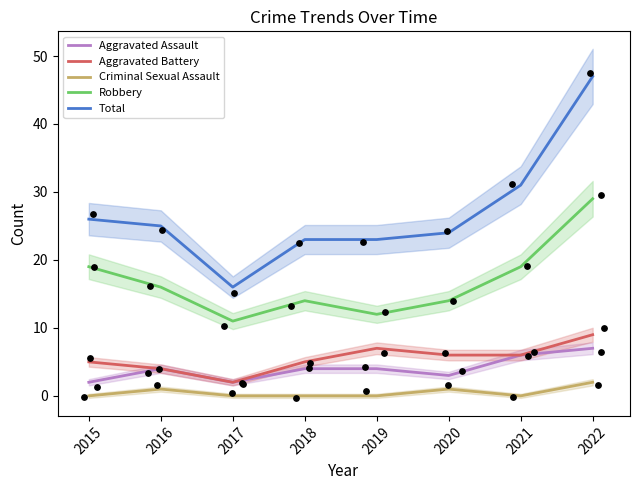

Is the value of Criminal Sexual Assault at 2019 greater than the value of Robbery at 2020?

No